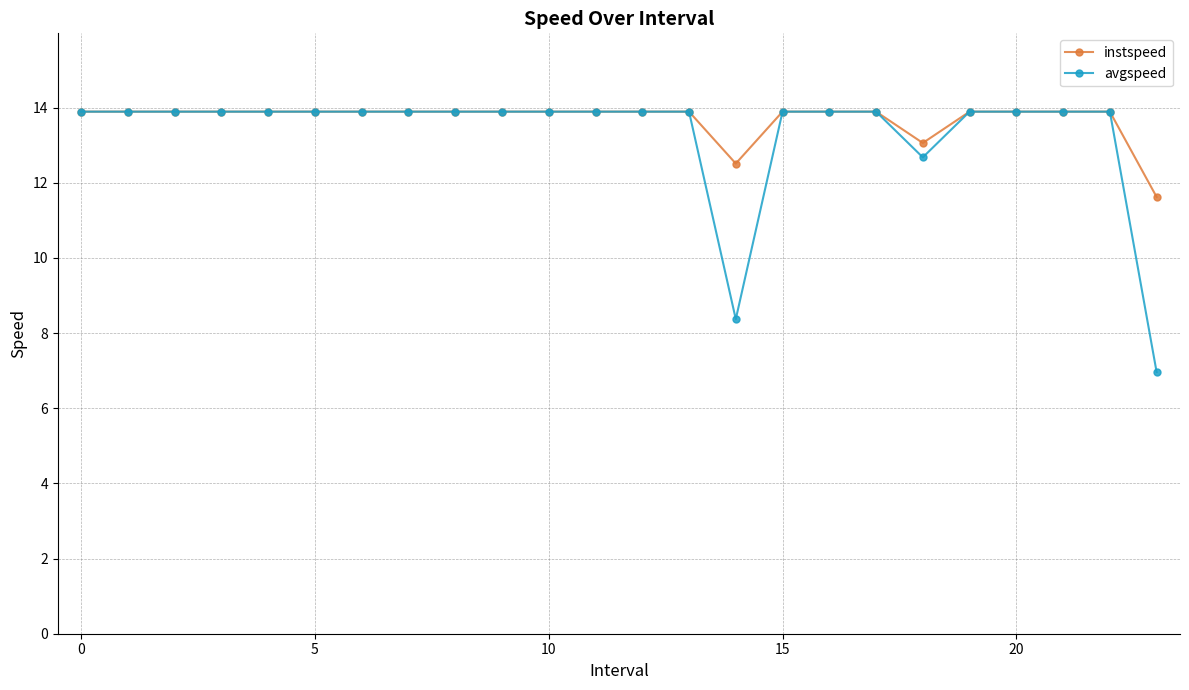

What is the minimum value for instspeed?

11.6